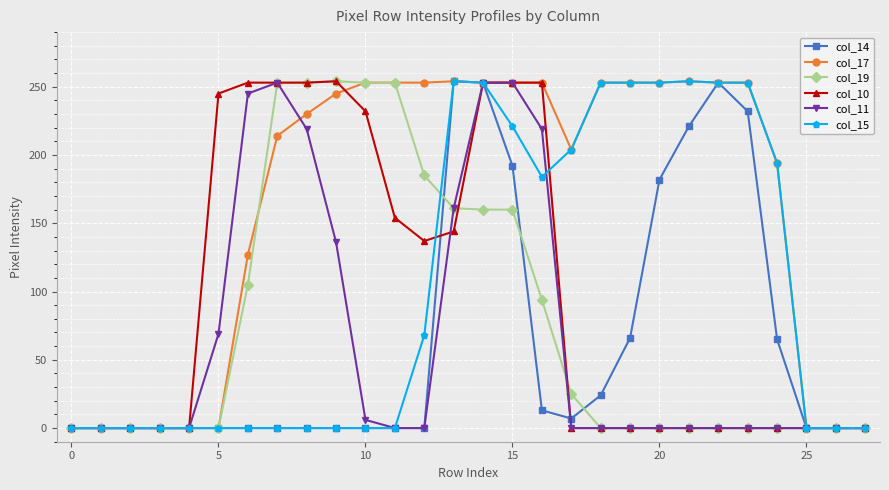

True or false: col_14 has more than 1 interior local peaks.

True